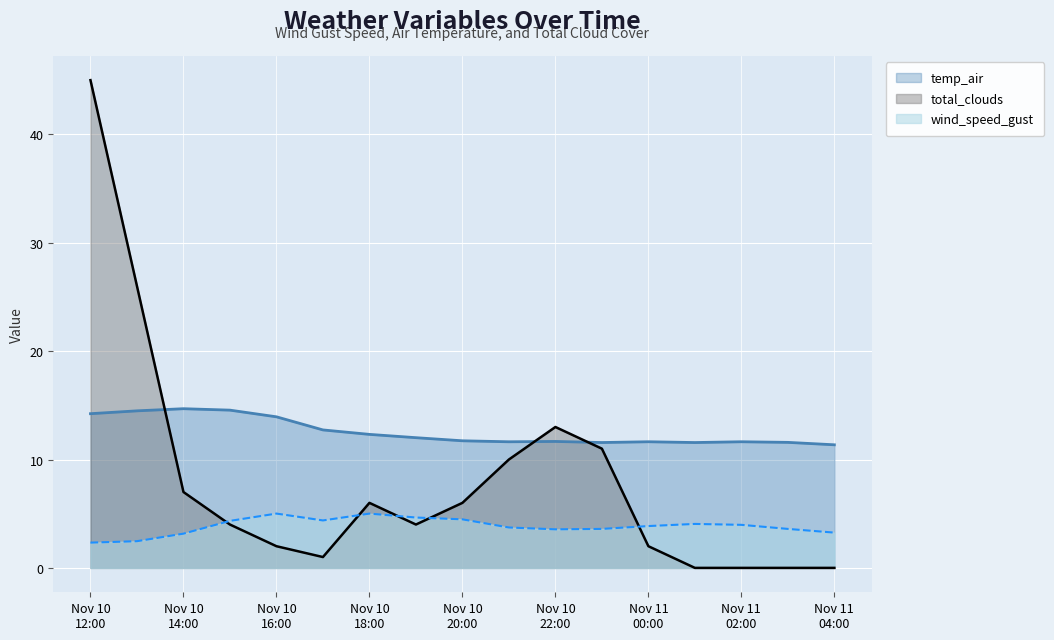

How many lines are shown in the chart?

3